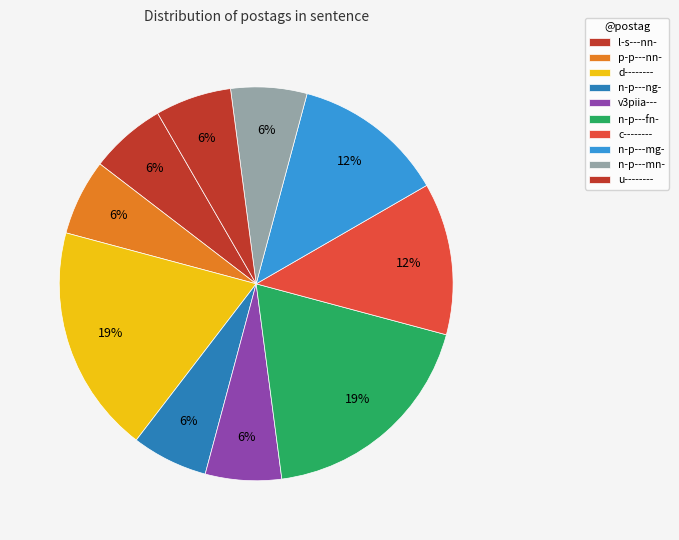

Approximately how many times larger is the value at l-s---nn- compared to d--------?

0.3